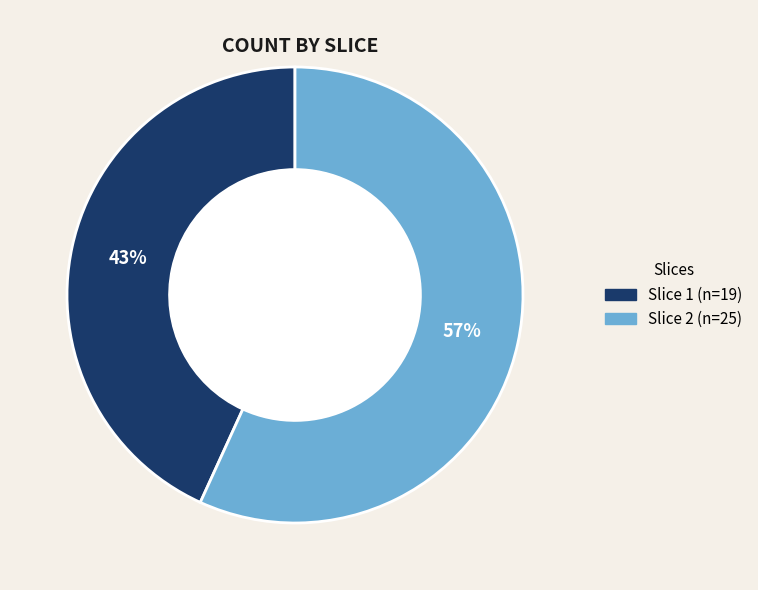

The Slice 2 slice represents 57% of the pie. True or false?

True